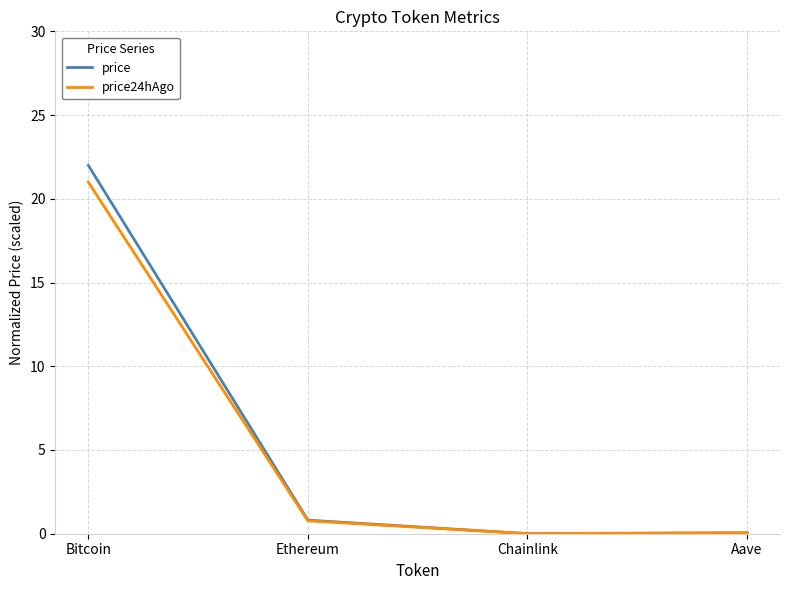

What position from the right is Ethereum?

3